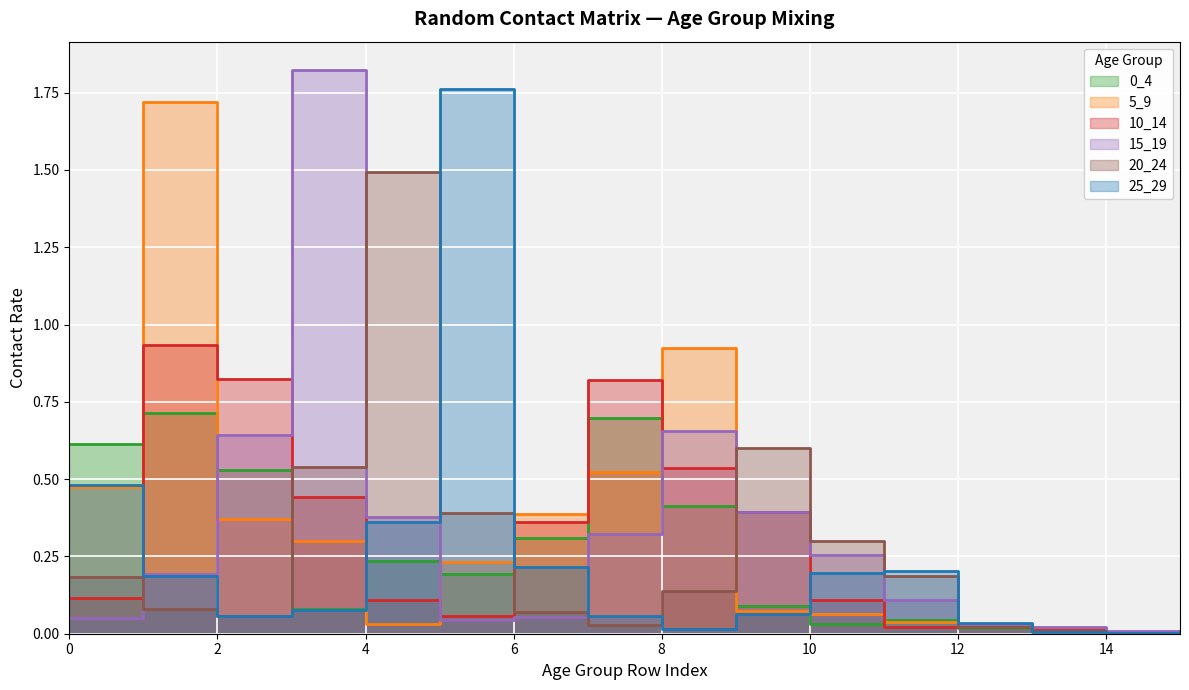

Where do 20_24 and 25_29 first cross each other?

2 and 3